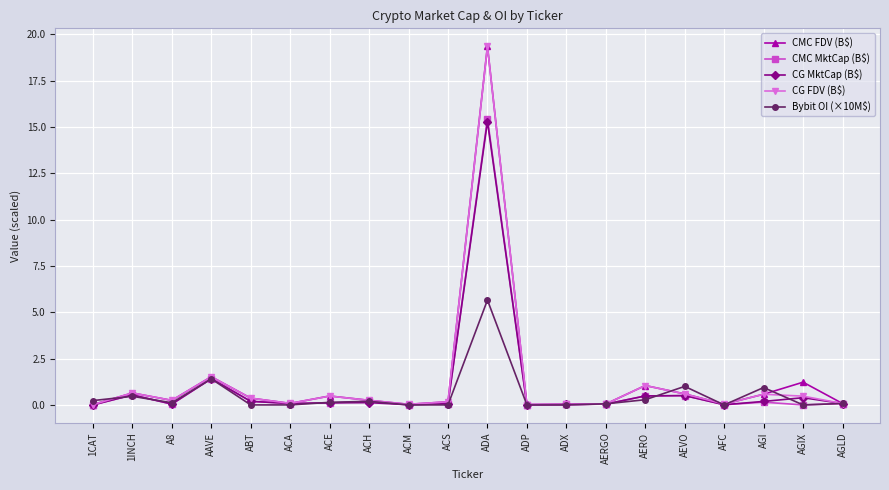

In Bybit OI (×10M$), how many points are higher than both neighbors (excluding endpoints)?

6